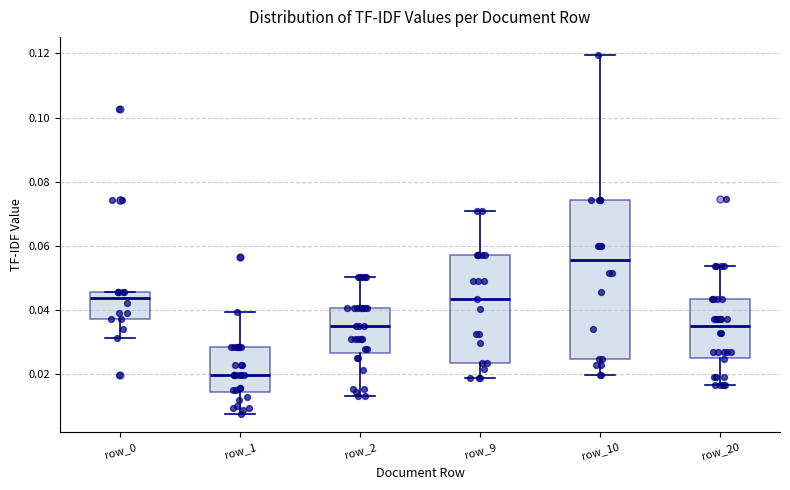

Where does the median line of the box for row_0 sit on the y-axis? The values are not printed on the chart, so give them approximately, as read against the axis.

0.044